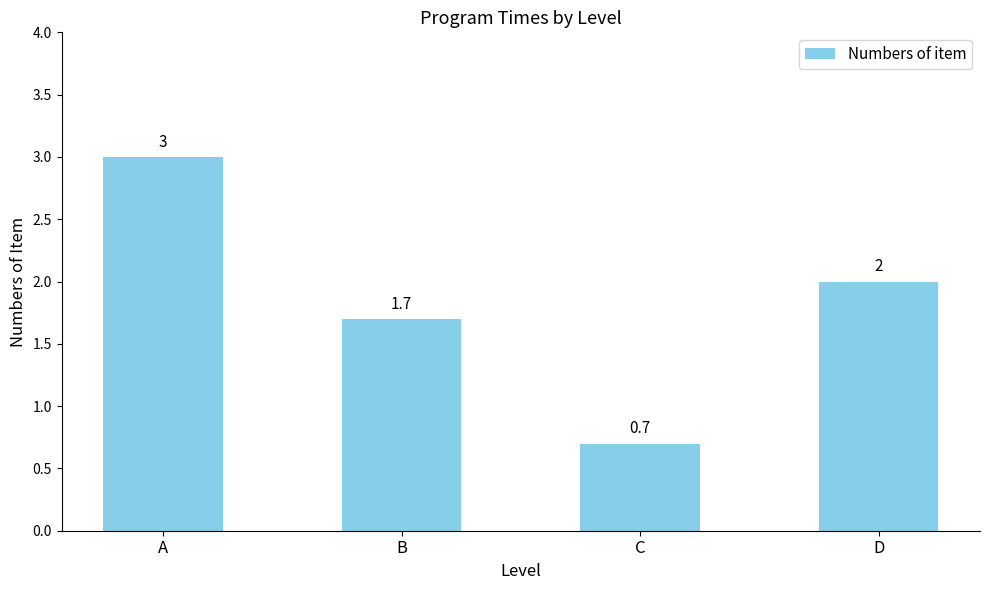

What is the greatest value displayed?

3.0